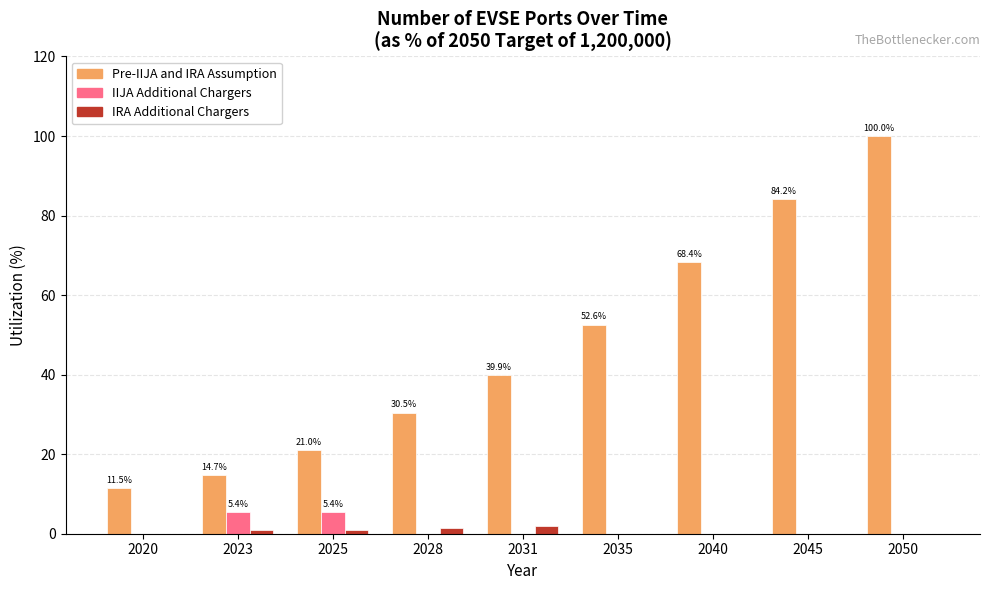

How many groups of bars are there?

9